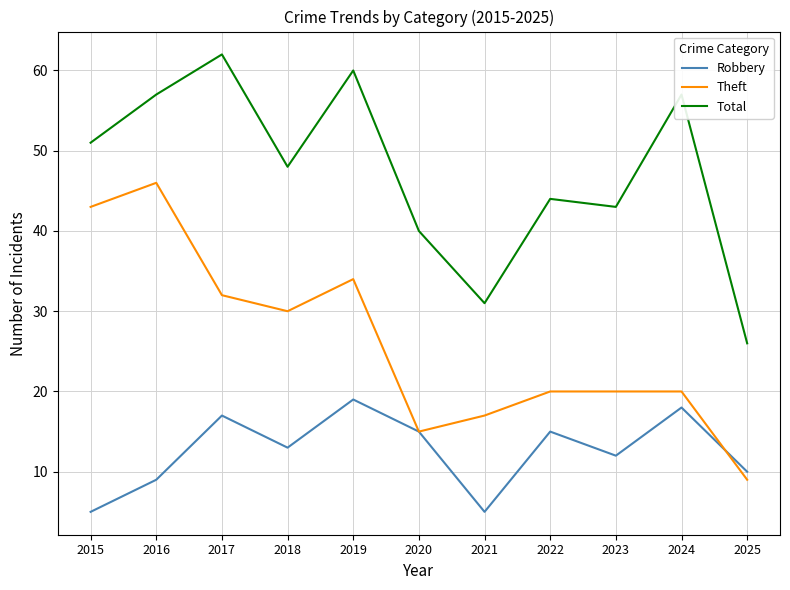

Reading right to left, extract all data points from this chart.

Robbery: 10	18	12	15	5	15	19	13	17	9	5
Theft: 9	20	20	20	17	15	34	30	32	46	43
Total: 26	57	43	44	31	40	60	48	62	57	51